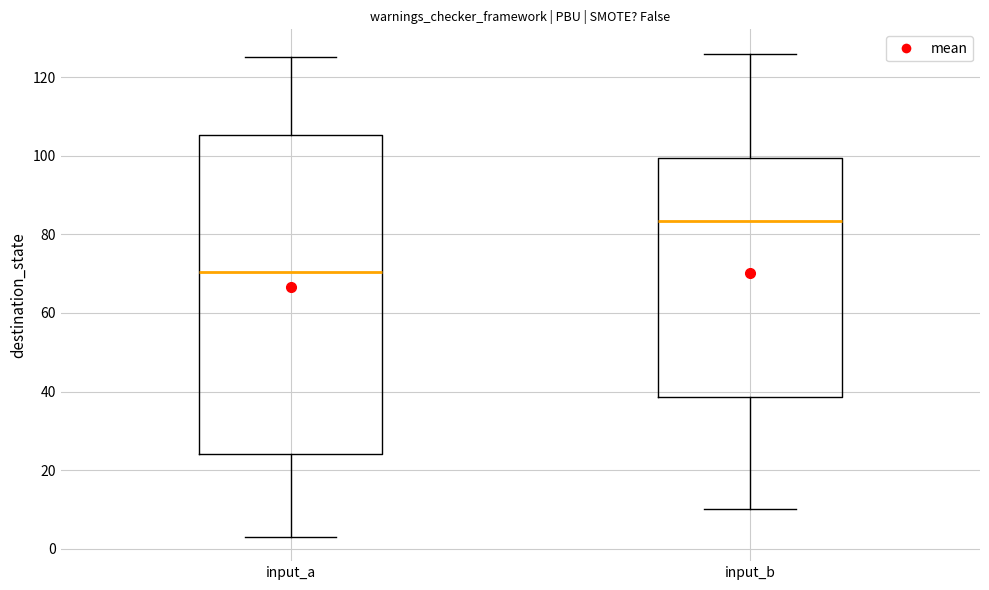

Which box has the highest median line?

input_b